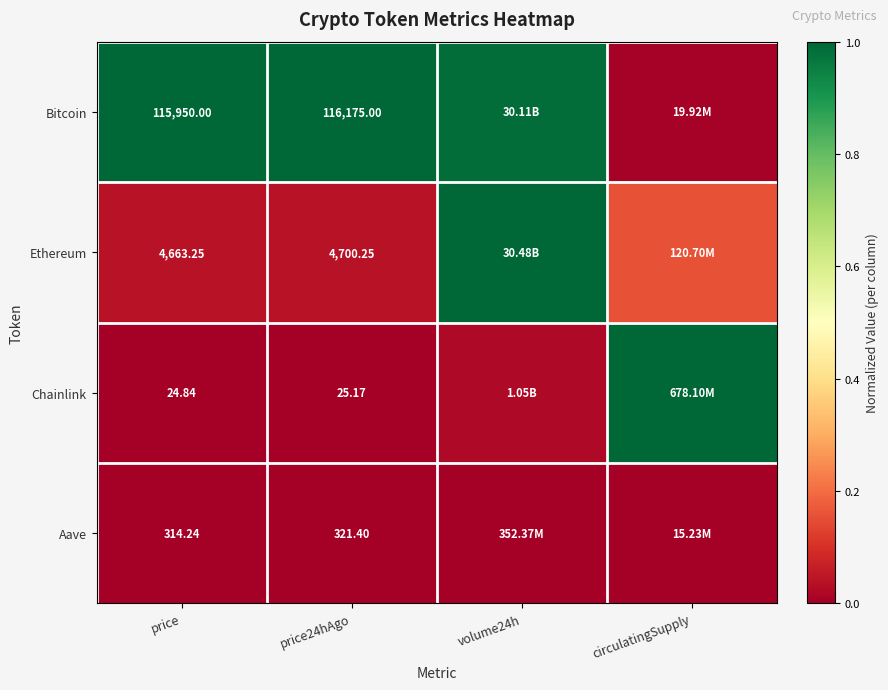

Is it true that Chainlink equals -0.7 at price?

False